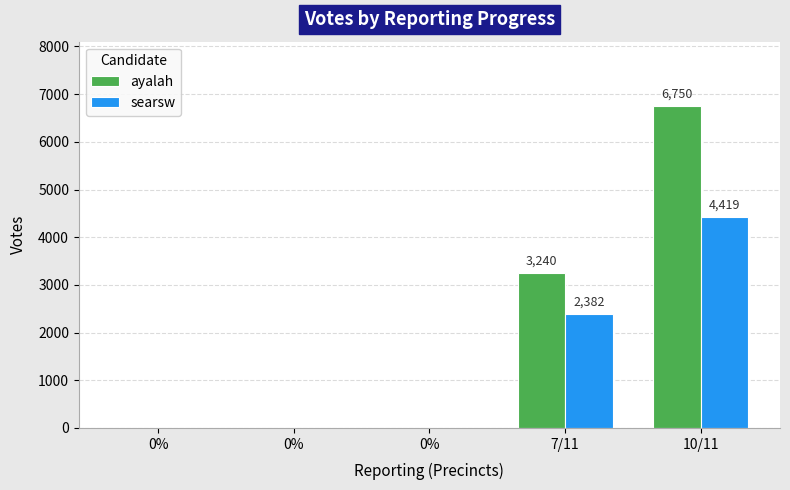

What are all the series names shown in the legend?

ayalah, searsw